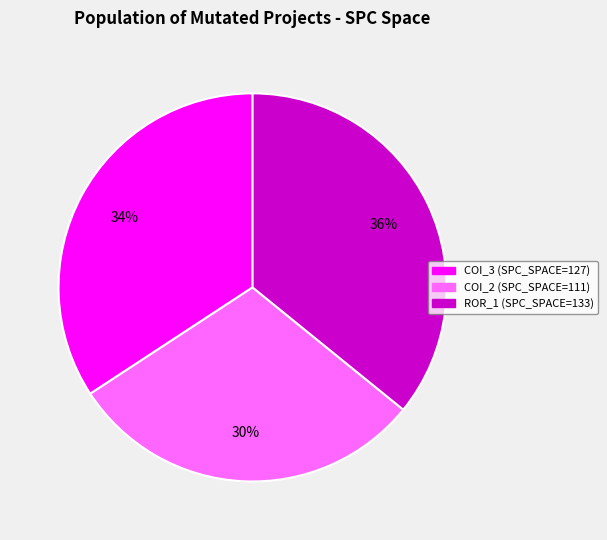

To the nearest percent, what is the average slice percentage?

33%